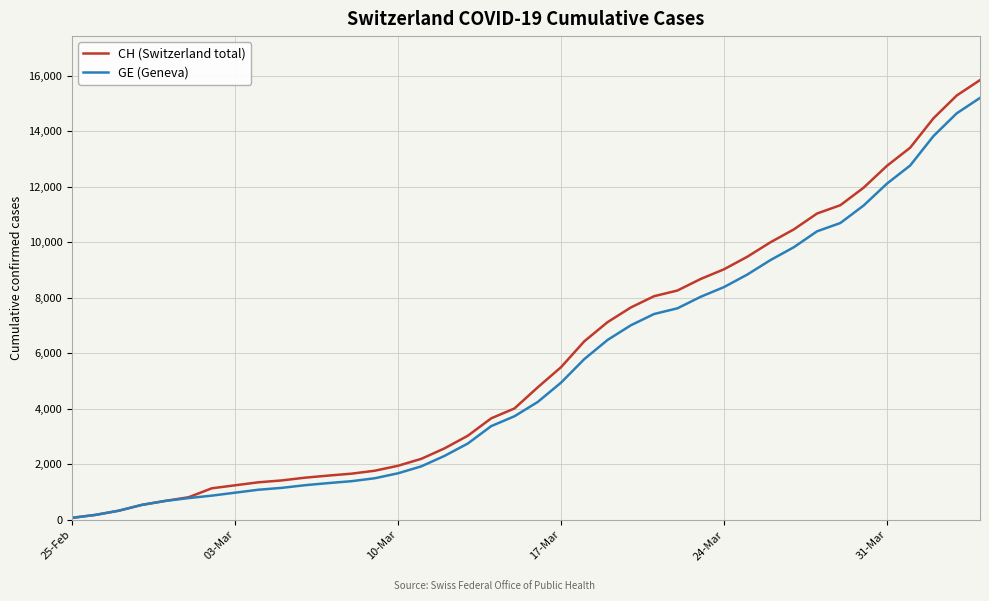

What is the highest value of the GE (Geneva) series?

15208